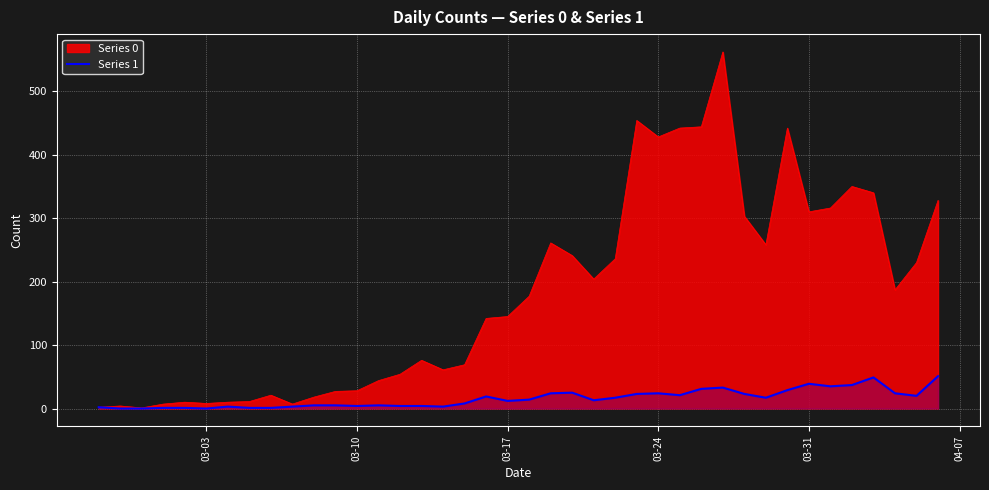

What is the maximum value shown in the chart?

562